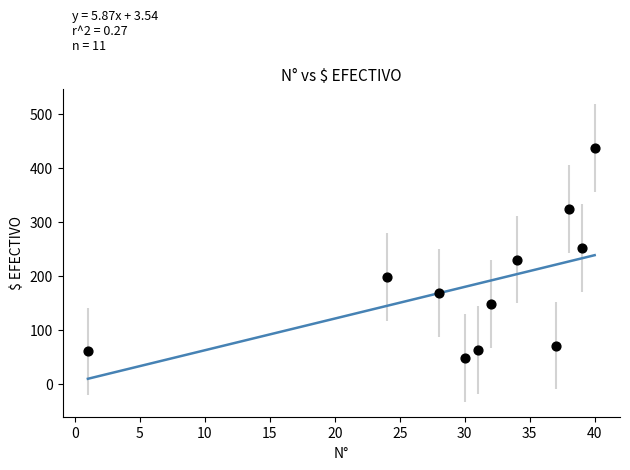

What is the average Y value?

182